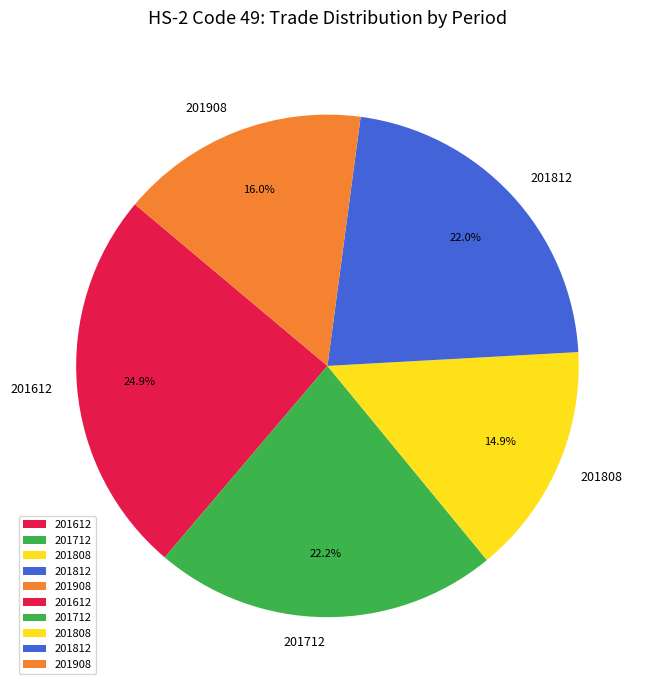

To the nearest percent, what percentage of the pie is 201908?

16%